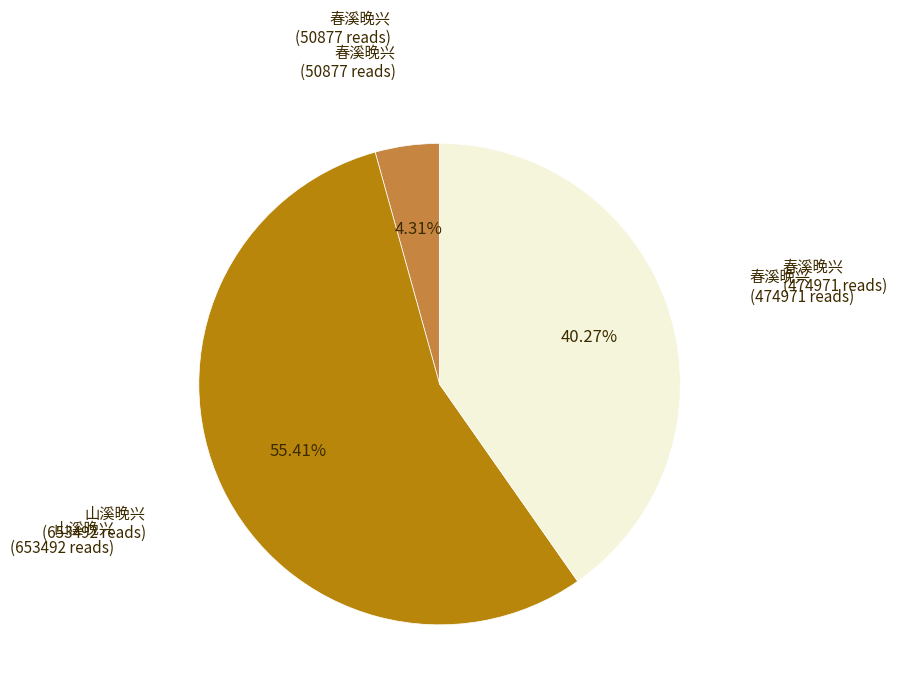

Does any single category account for the majority?

Yes